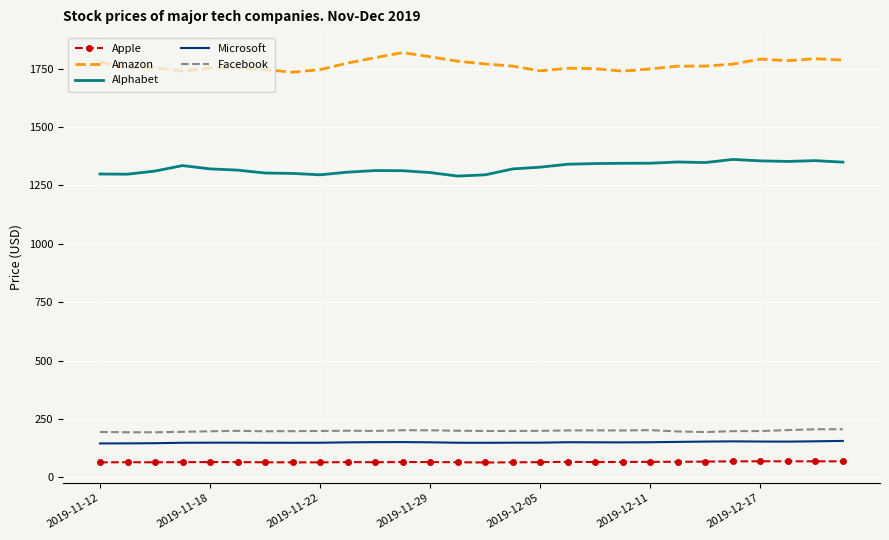

True or false: Microsoft and Amazon intersect in this chart.

False